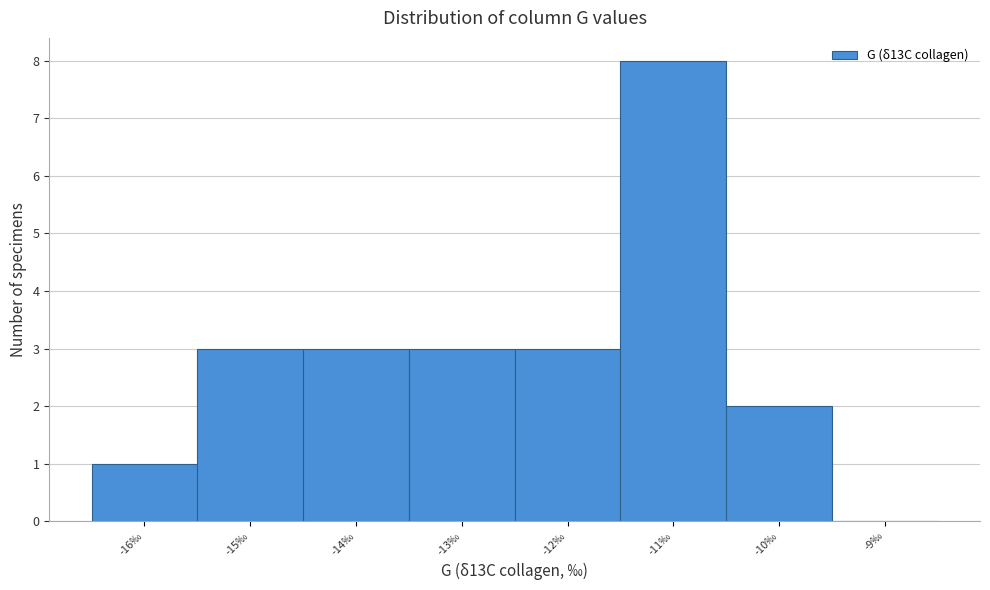

How tall is the bar that spans -10.5 to -9.5 on the x-axis? The values are not printed on the chart, so give them approximately, as read against the axis.

2